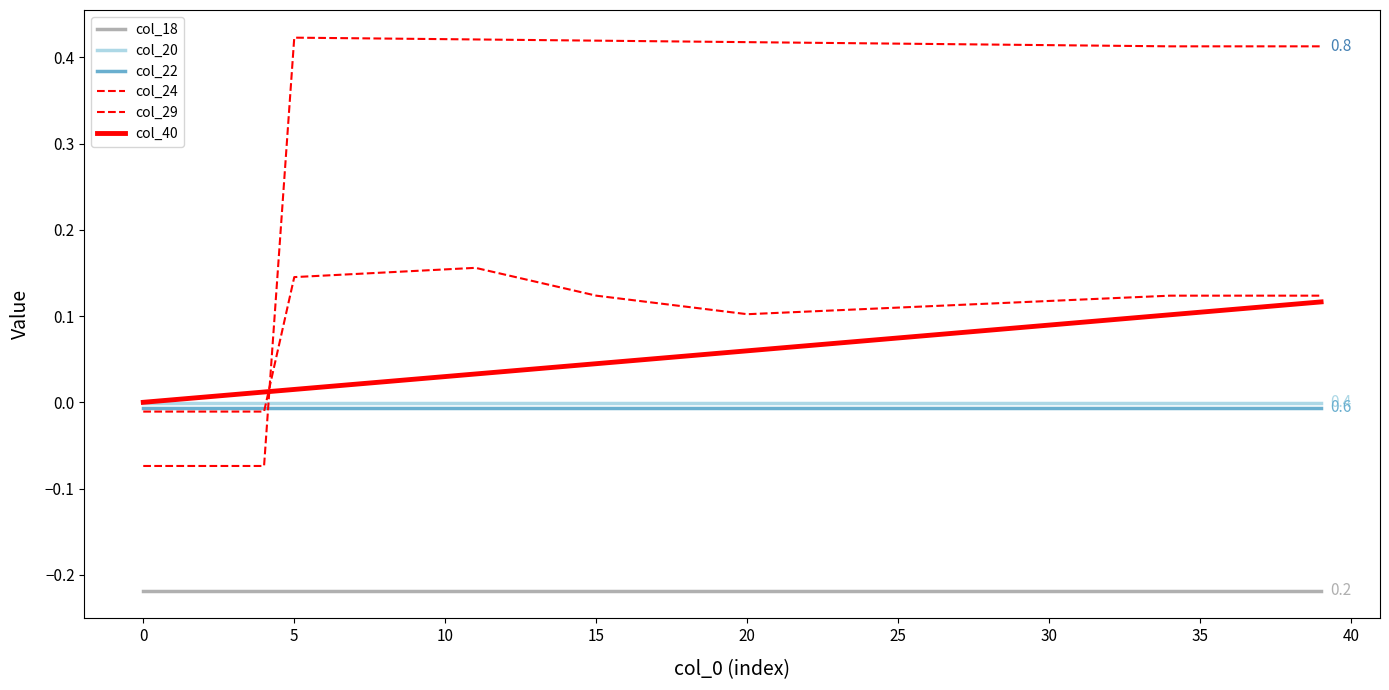

How many lines are shown in the chart?

6